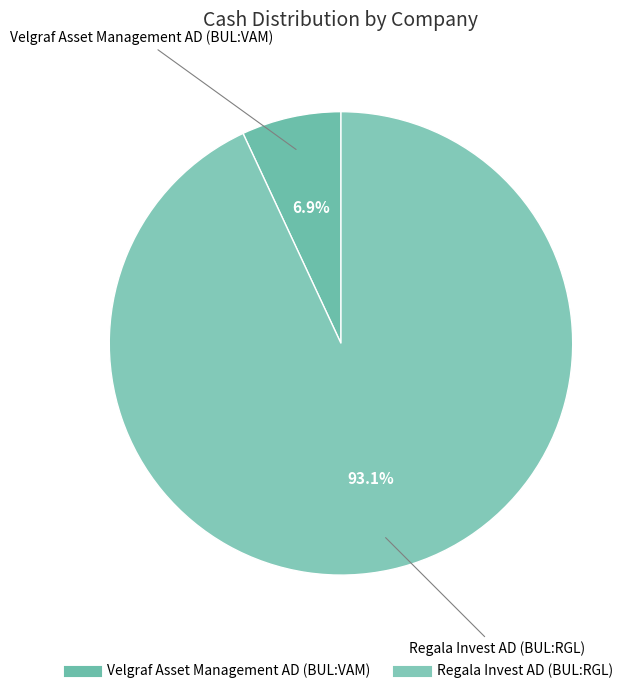

To the nearest percent, what percentage of the pie is Regala Invest AD (BUL:RGL)?

93%